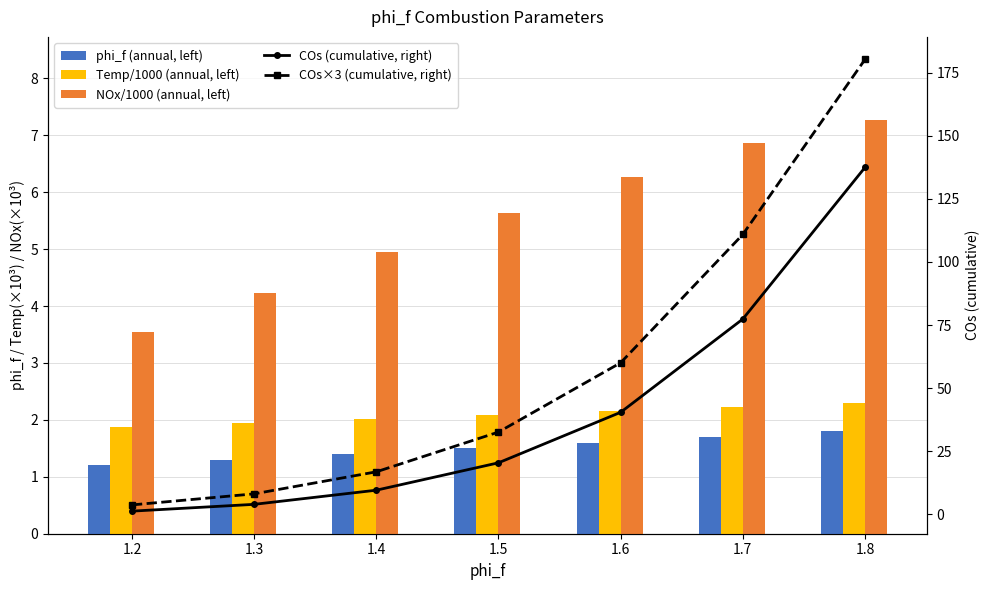

What is the lowest value of the COs (cumulative, right) series?

1.2